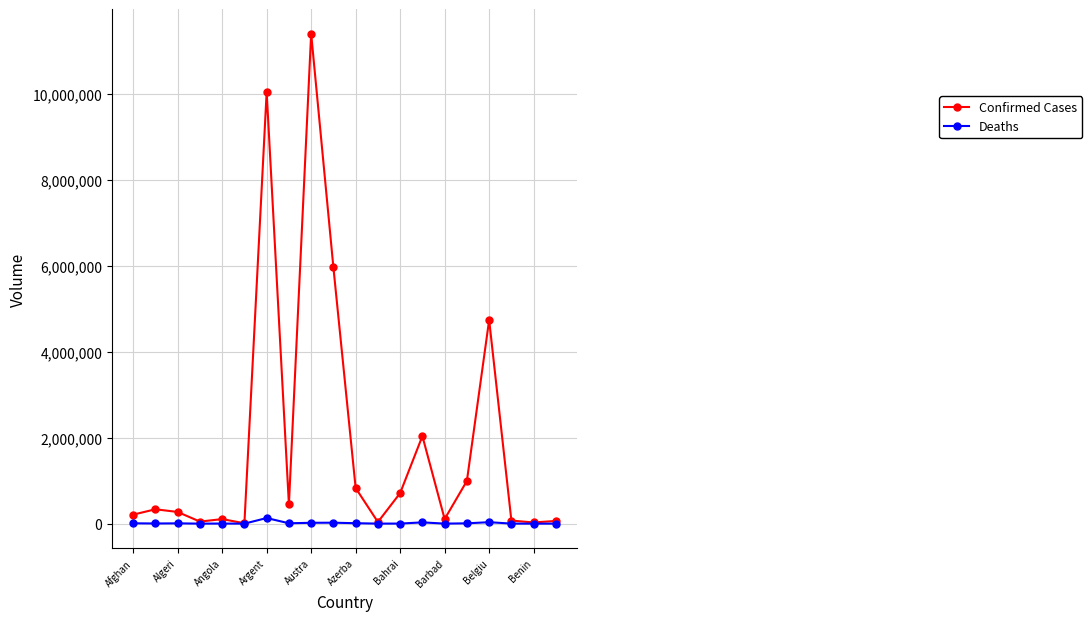

True or false: Confirmed Cases has more than 2 points higher than both neighbors.

True